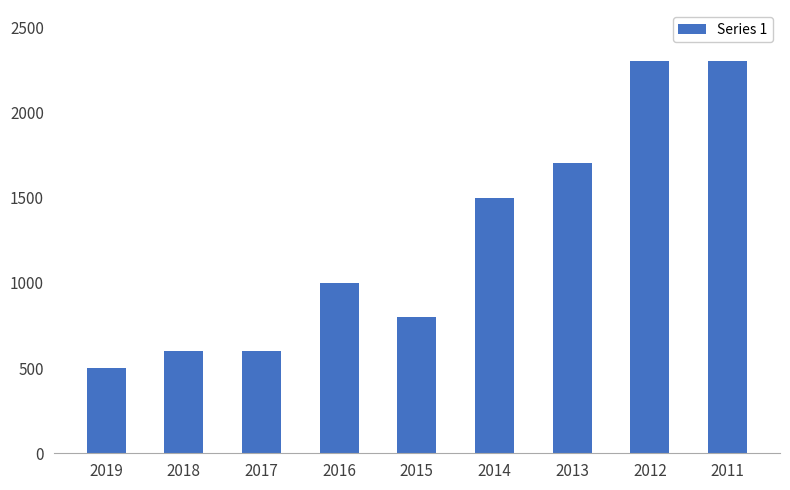

What is the sum of the values at 2019 and 2017?

1100